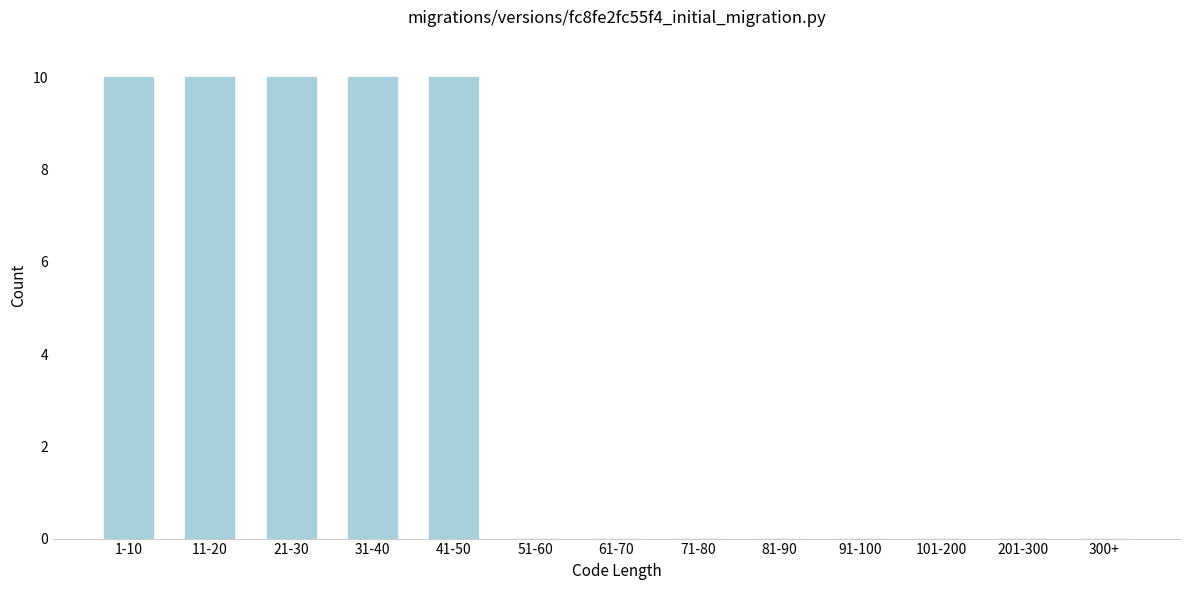

Reading right to left, list all the values displayed in this chart.

300+=0	201-300=0	101-200=0	91-100=0	81-90=0	71-80=0	61-70=0	51-60=0	41-50=10	31-40=10	21-30=10	11-20=10	1-10=10